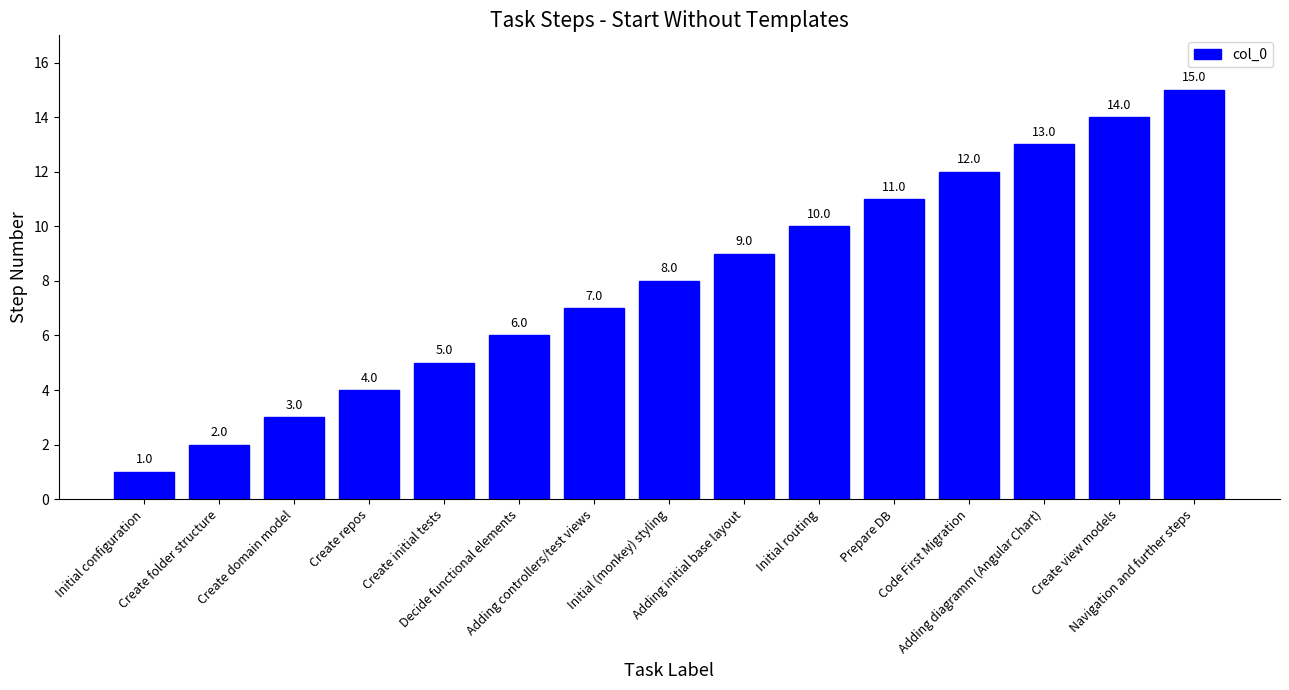

How many bars are there in total?

15